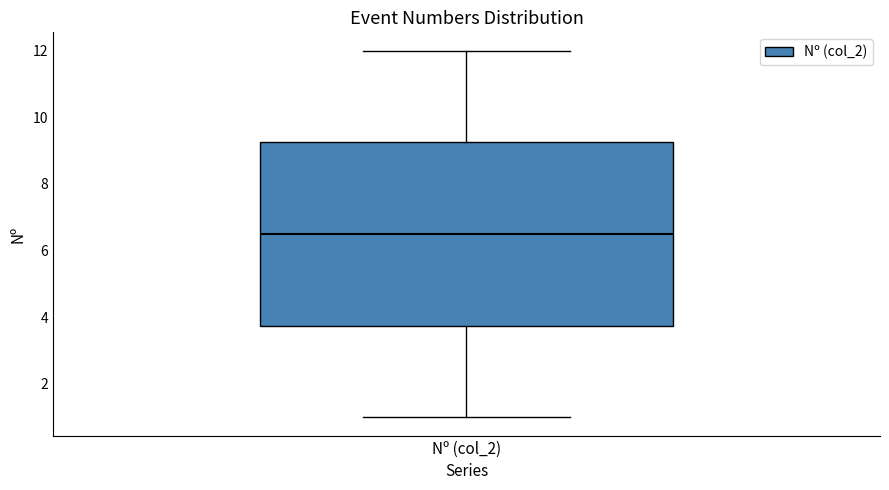

Transcribe this box plot: give where the median line is, the range the box spans, and where the two whiskers end, as read against the y-axis. The values are not printed on the chart, so give them approximately, as read against the axis.

median 6.6, box 3.8 to 9.2, whiskers 1.0 to 12.0